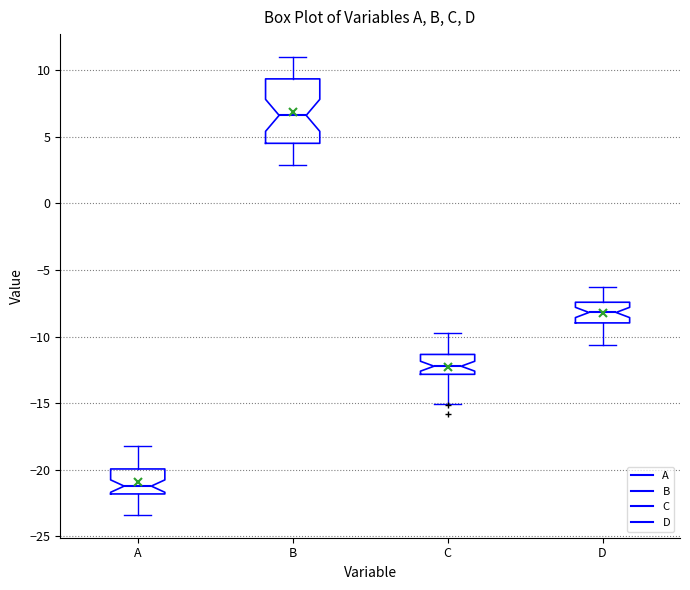

Where is the lower edge of the box for B on the y-axis? The values are not printed on the chart, so give them approximately, as read against the axis.

4.5